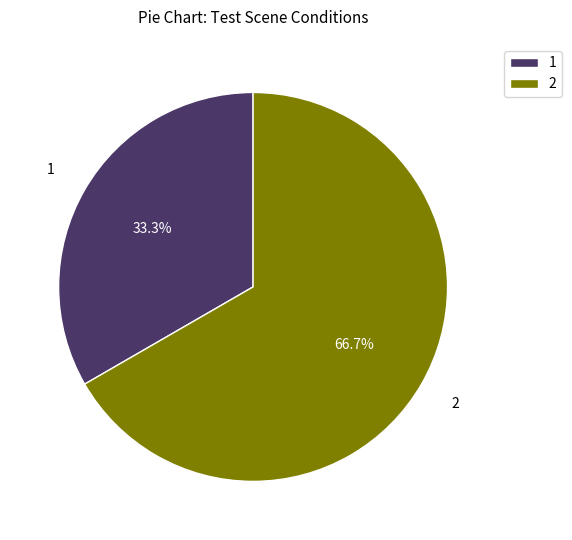

Approximately how many times larger is the value at 2 compared to 1?

2.0